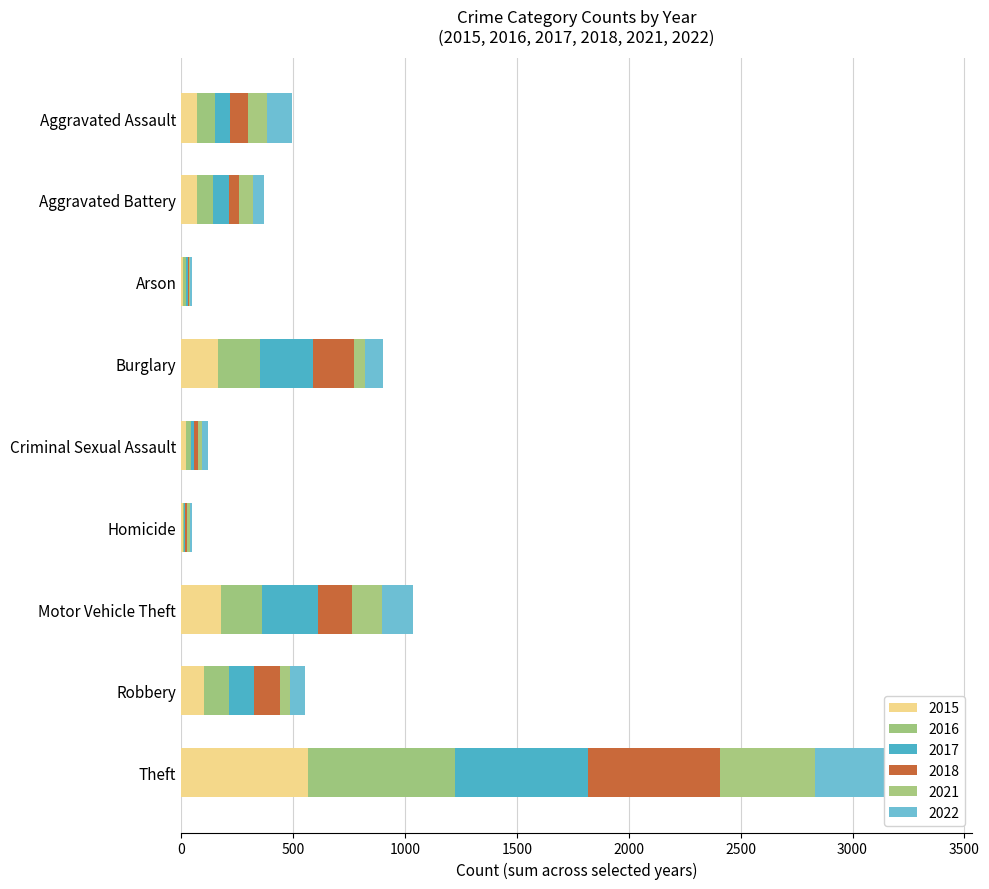

What is the maximum value for 2017?

594